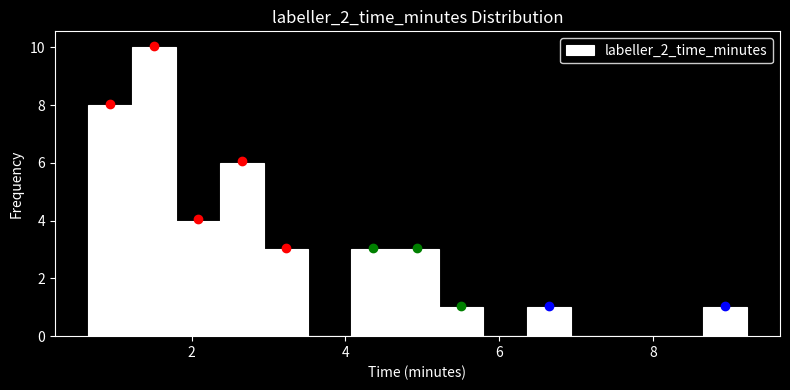

Read against the x-axis, roughly where is the centre of the tallest bar?

1.6